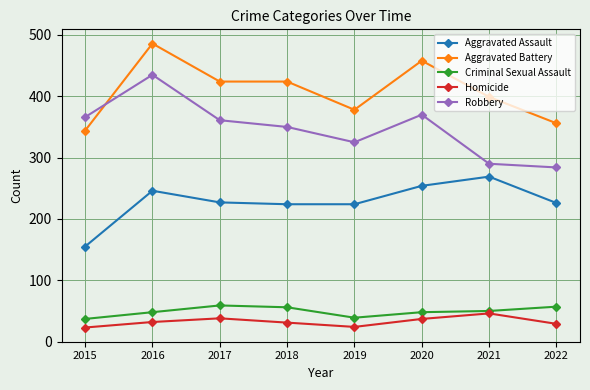

Which series has the widest spread of values?

Robbery